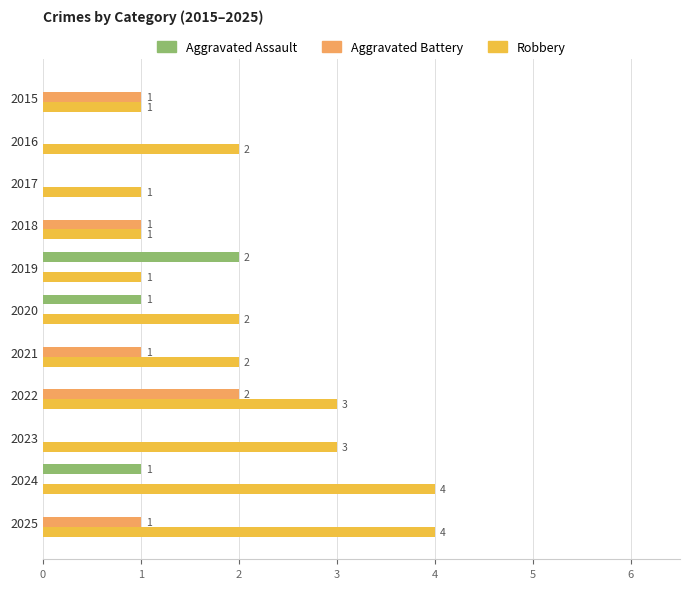

What is the sum of all Aggravated Battery values?

6